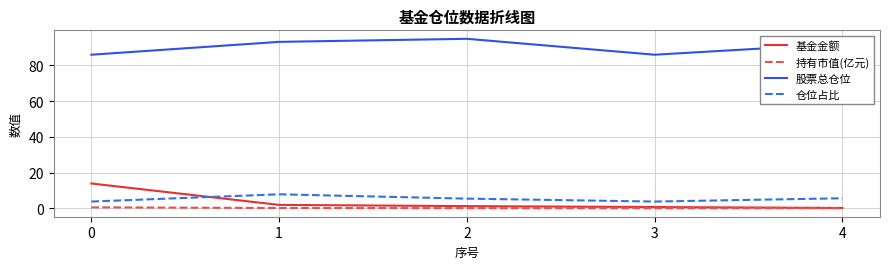

What are all the series names shown in the legend?

基金金额, 持有市值(亿元), 股票总仓位, 仓位占比